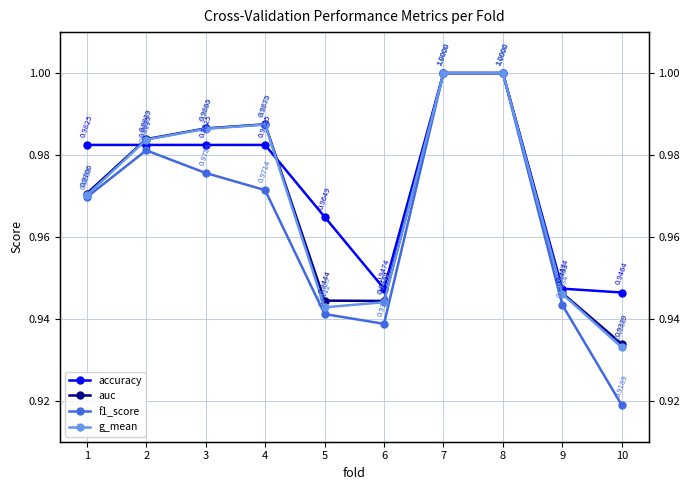

True or false: f1_score and g_mean intersect in this chart.

False